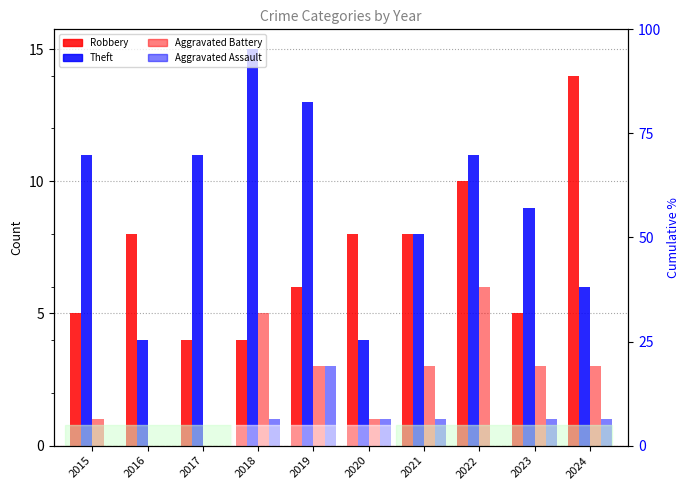

What is the average value of the Aggravated Battery series?

2